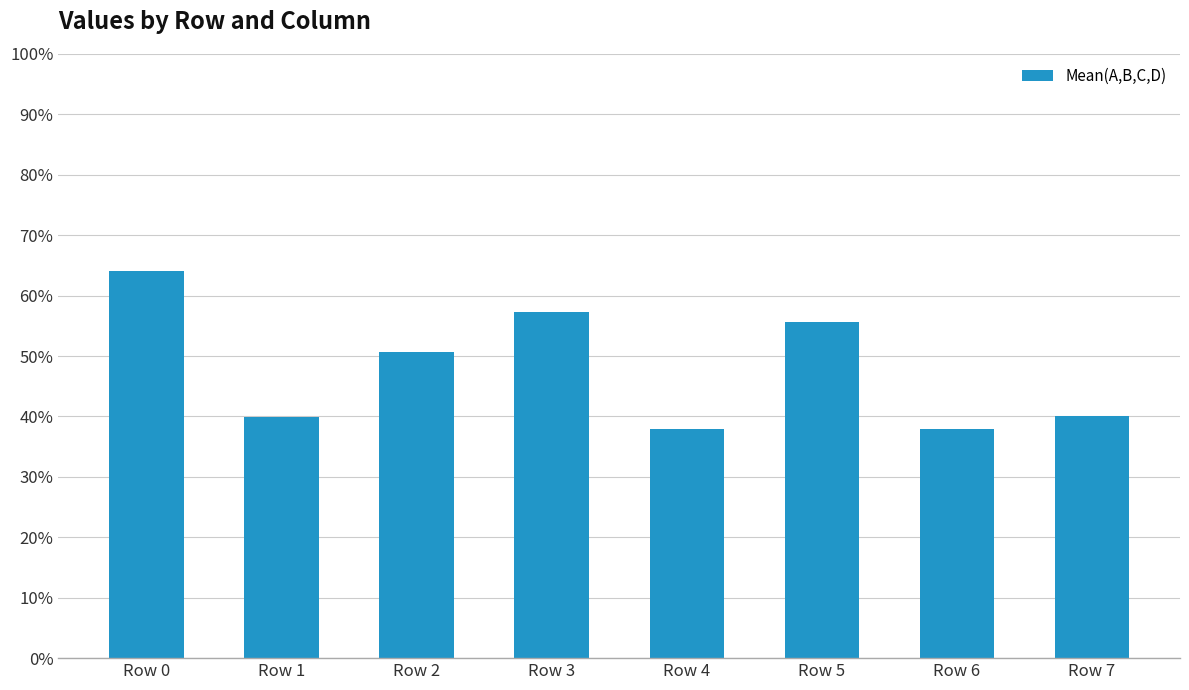

Which has a higher value, Row 5 or Row 0?

Row 0